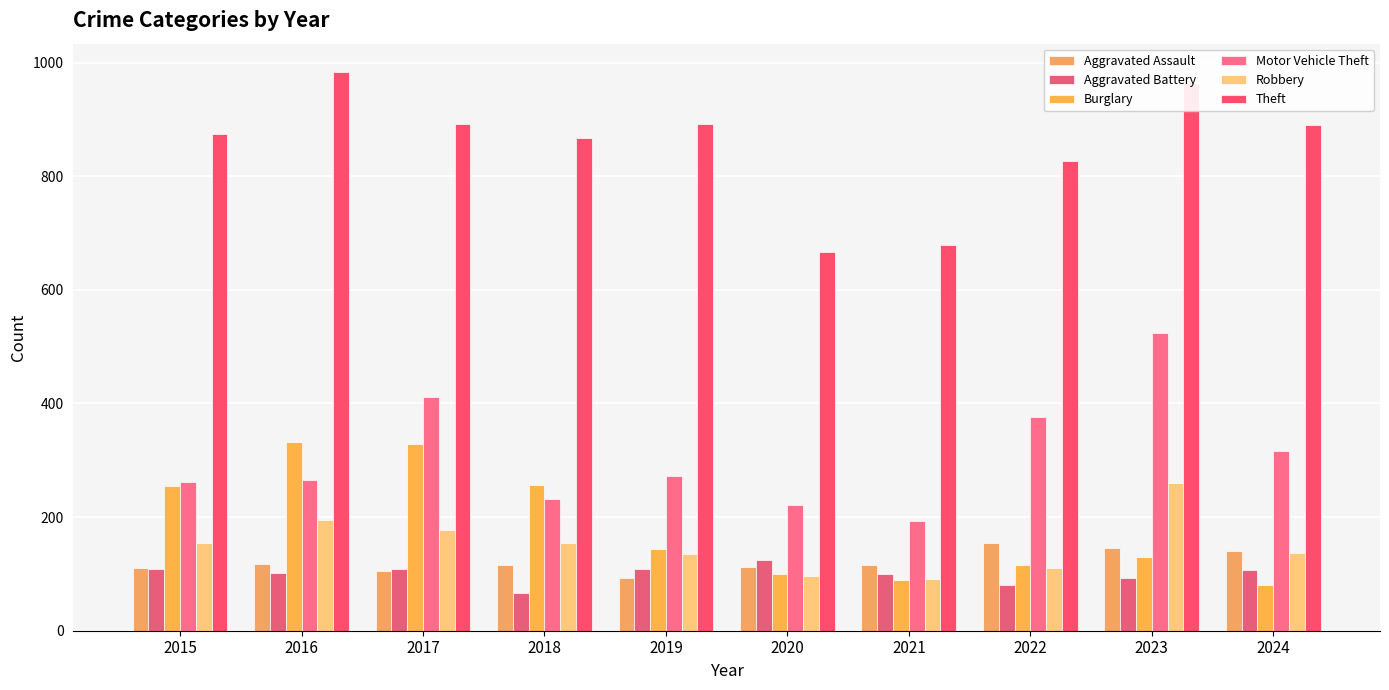

What value does the Theft series have at 2023?

964